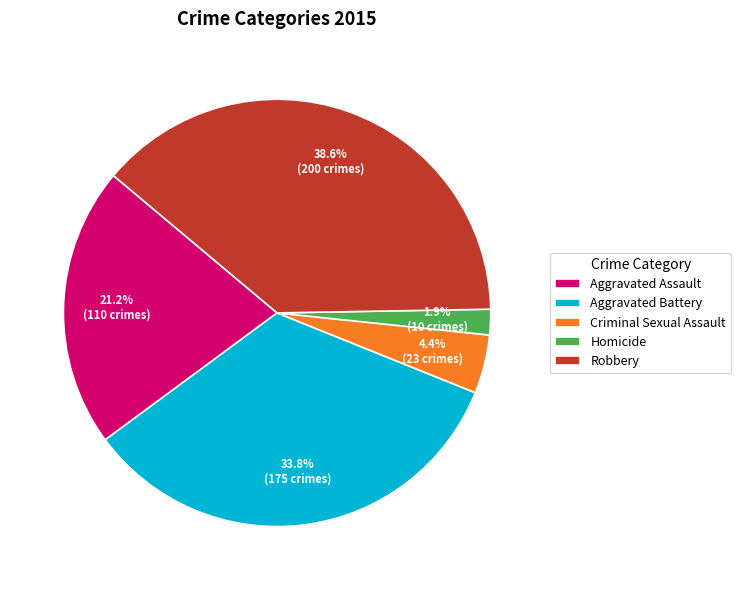

What percentage is NOT represented by Criminal Sexual Assault?

95.6%